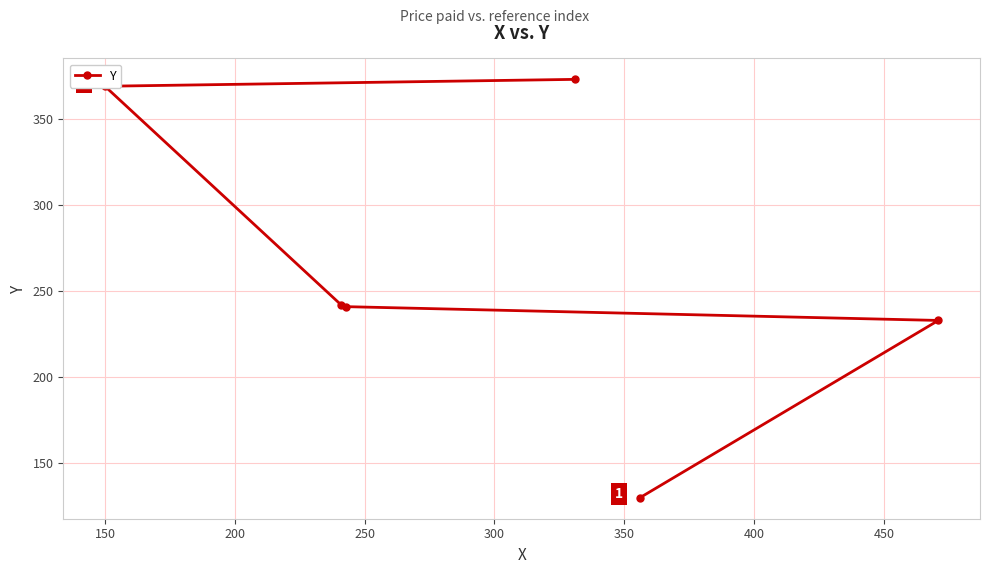

What is the minimum value shown in the chart?

130